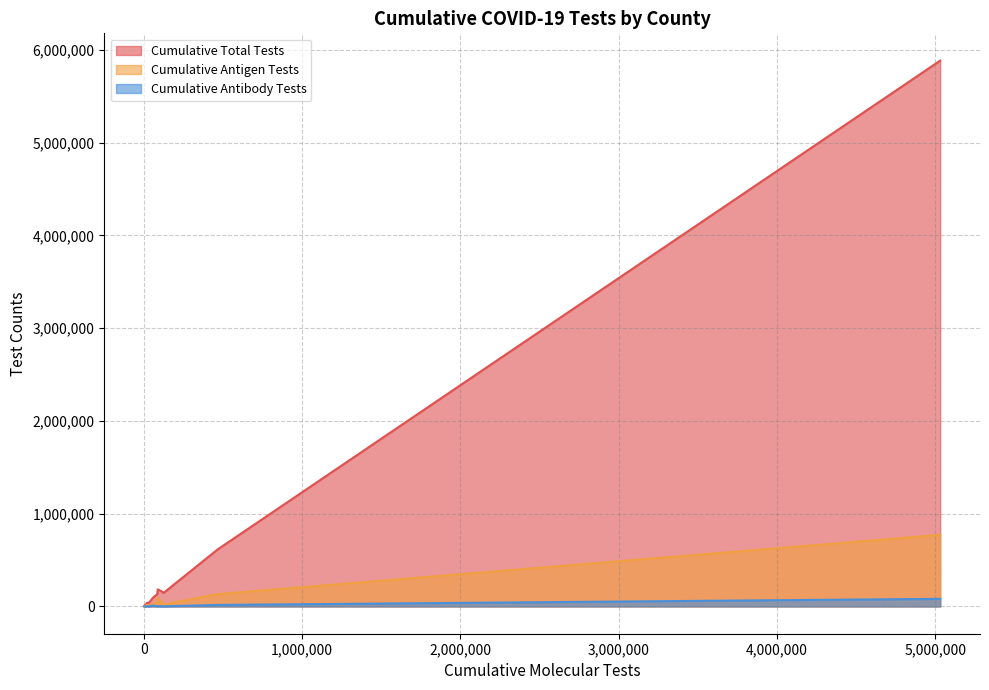

The value of Cumulative Total Tests at ARMSTRONG is 918. True or false?

True